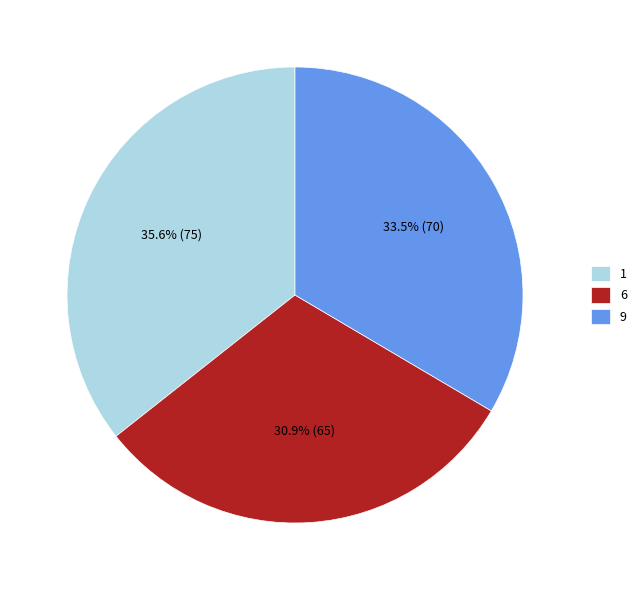

Is it true that 6 is 22% of the pie?

False